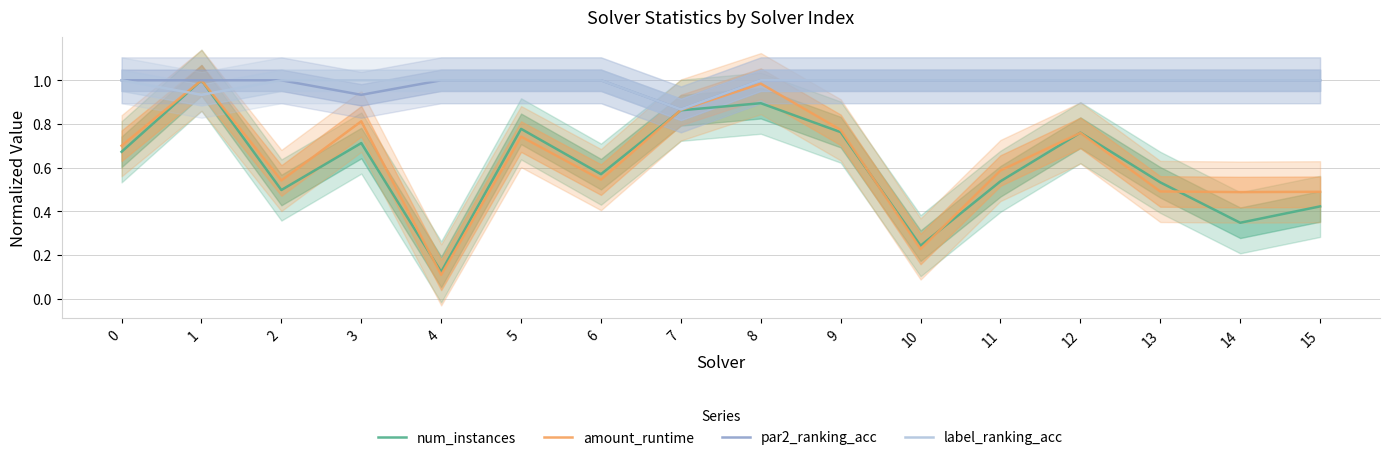

True or false: par2_ranking_acc and label_ranking_acc intersect in this chart.

False